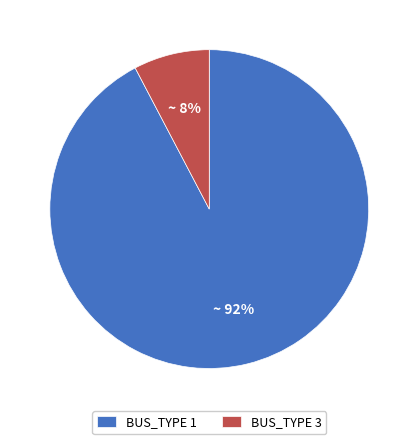

What is the smallest slice in the pie chart?

BUS_TYPE 3